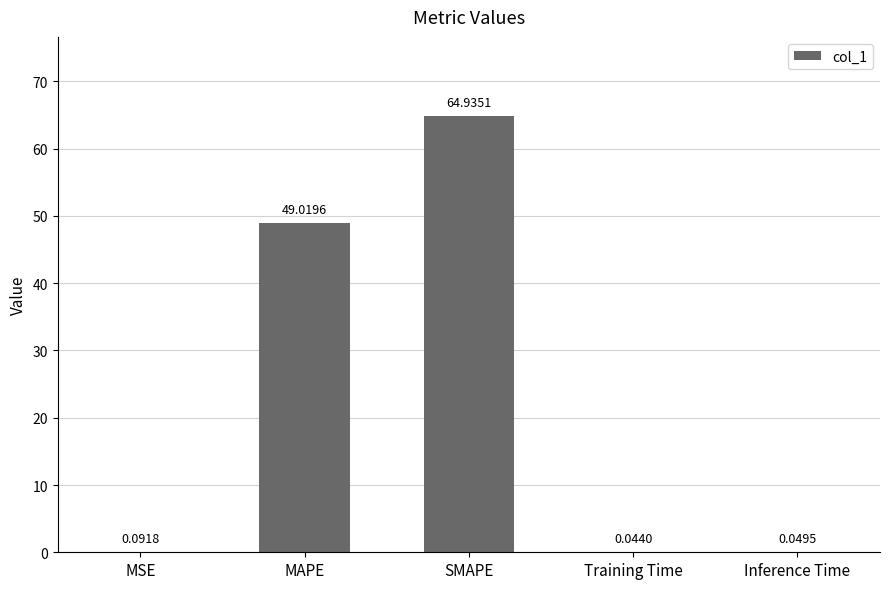

What is the average value?

22.8